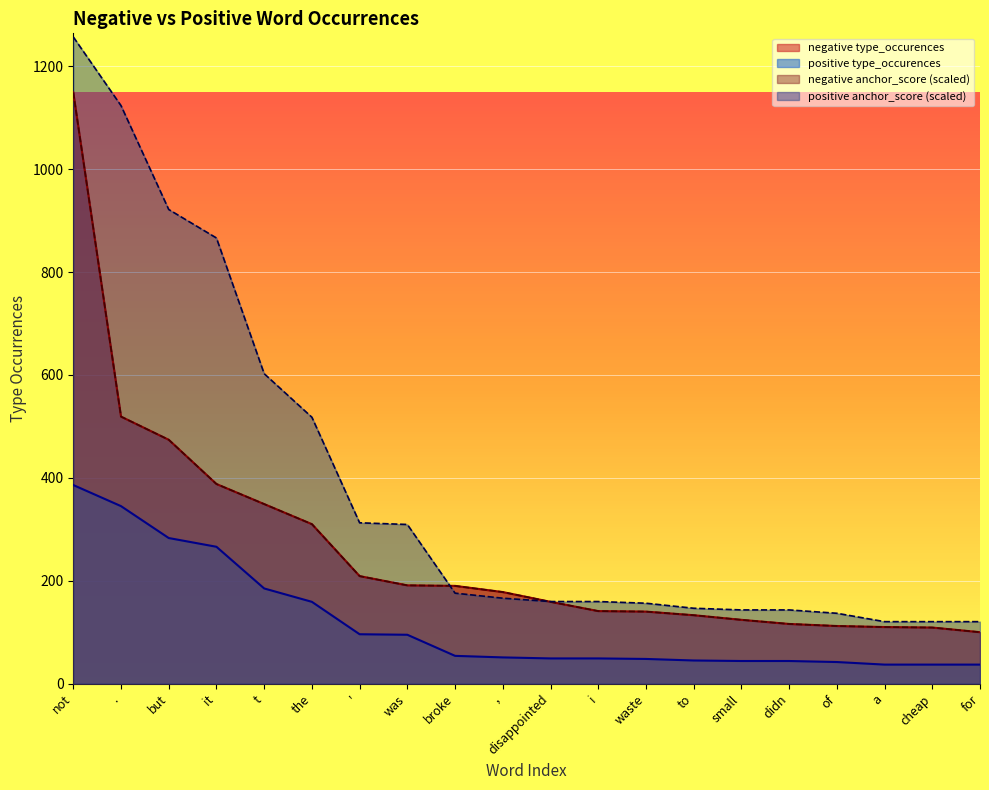

Reading left to right, what are all the values shown in this chart?

negative type_occurences: 1149.0	519.0	474.0	388.0	349.0	310.0	209.0	191.0	190.0	178.0	159.0	141.0	140.0	133.0	124.0	116.0	112.0	110.0	109.0	100.0
positive type_occurences: 386.0	345.0	283.0	266.0	185.0	159.0	96.0	95.0	54.0	51.0	49.0	49.0	48.0	45.0	44.0	44.0	42.0	37.0	37.0	37.0
negative anchor_score: 1149.0	519.0	474.0	388.0	349.0	310.0	209.0	191.0	190.0	178.0	159.0	141.0	140.0	133.0	124.0	116.0	112.0	110.0	109.0	100.0
positive anchor_score: 1256.9	1123.4	921.5	866.2	602.4	517.7	312.6	309.3	175.8	166.1	159.6	159.6	156.3	146.5	143.3	143.3	136.8	120.5	120.5	120.5